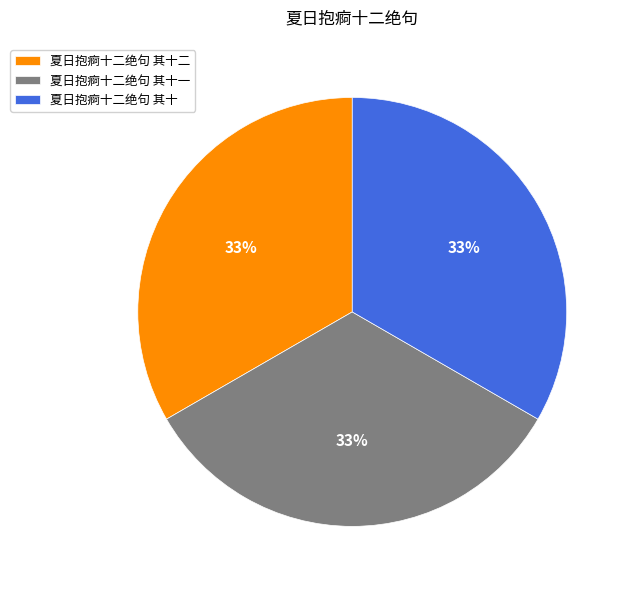

The 夏日抱痾十二绝句 其十二 slice represents 33% of the pie. True or false?

True